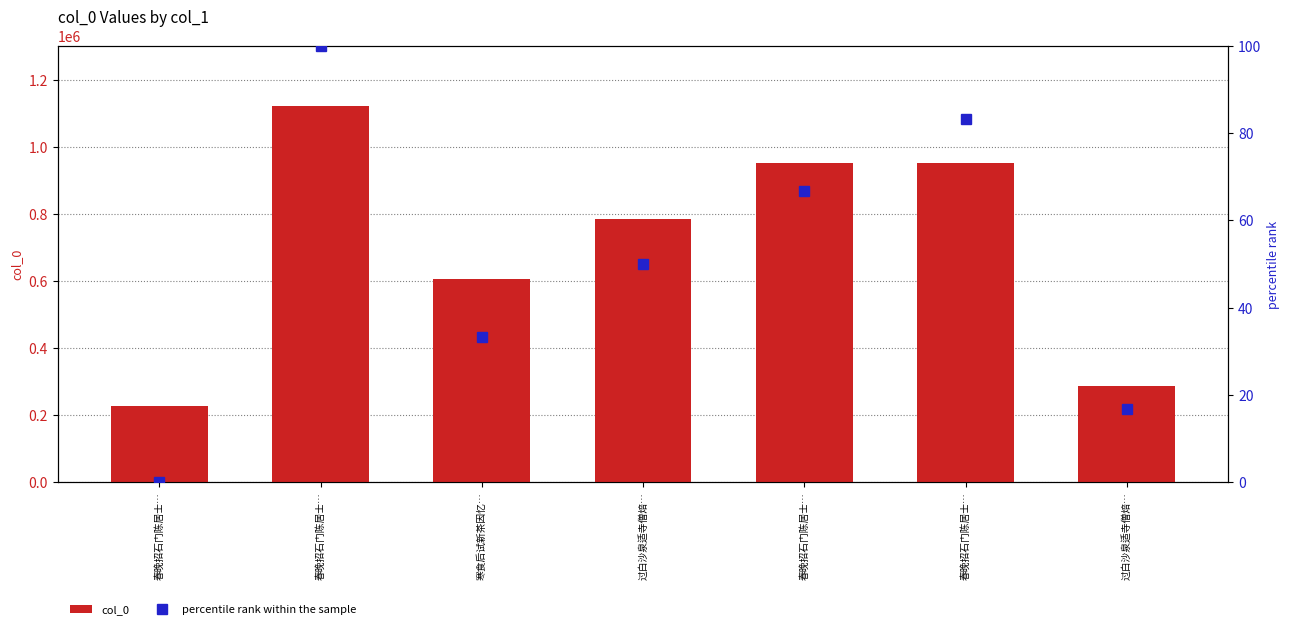

What is the total value across all series at 过白沙泉适寺僧焙…?

784268.0